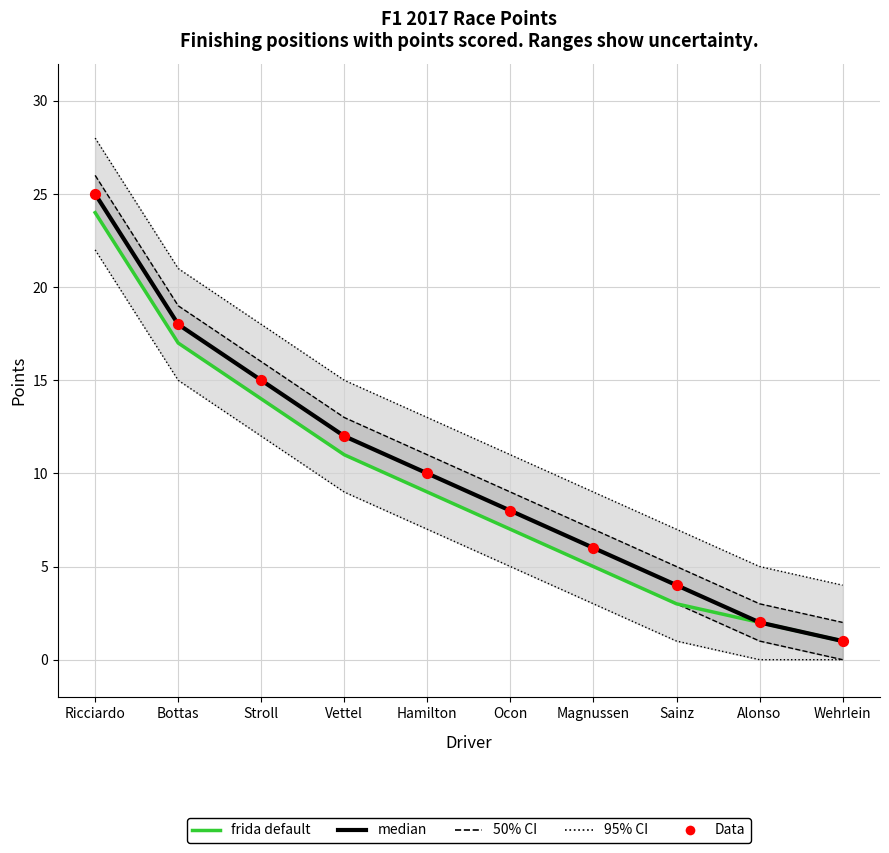

What are all the series names shown in the legend?

95% CI, 50% CI, frida default, median, Data